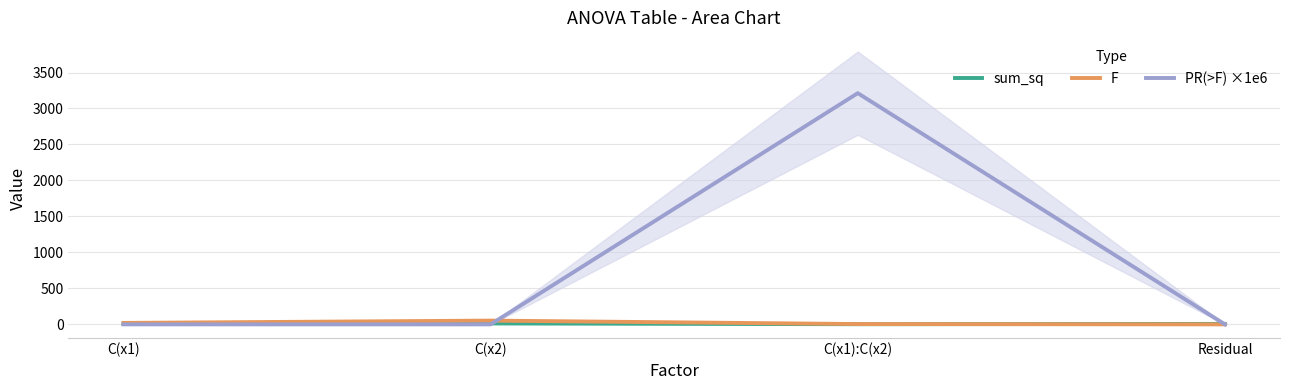

What is the highest value of the sum_sq series?

13.0